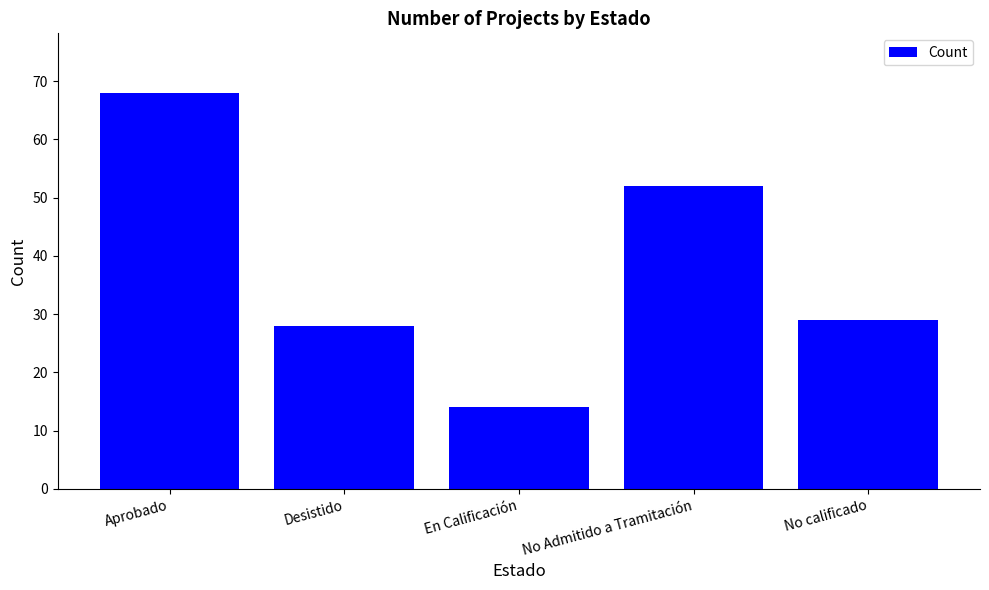

What is the average value?

38